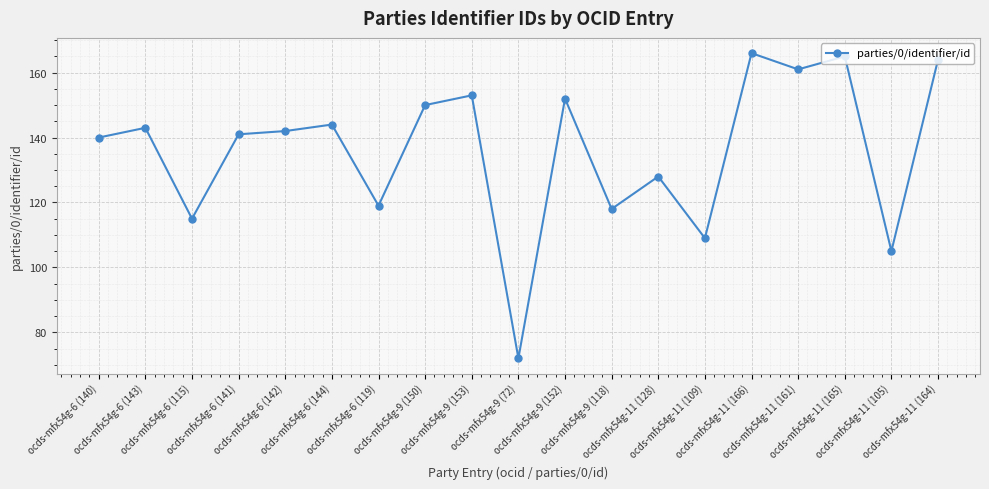

What is the change in value from ocds-mfx54g-6 (142) to ocds-mfx54g-9 (150)?

+8